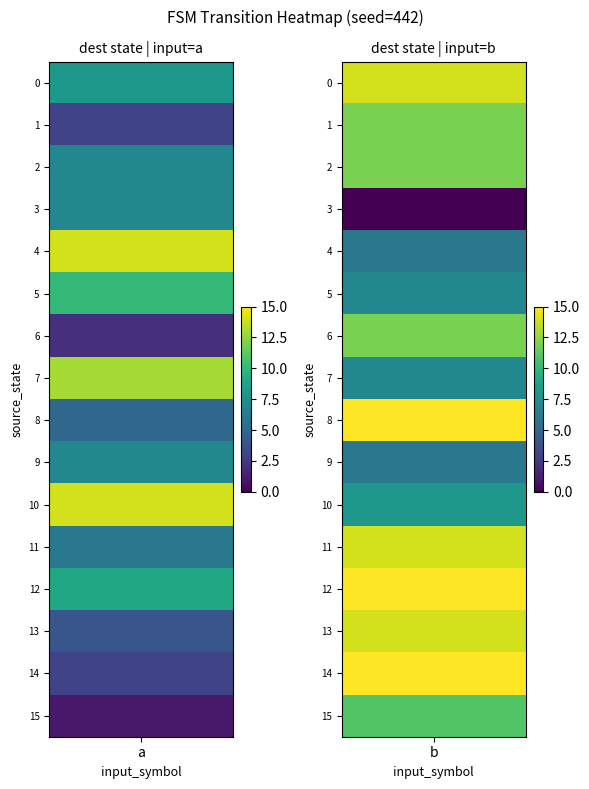

What is the difference between the maximum and minimum values in the 14 series?

12